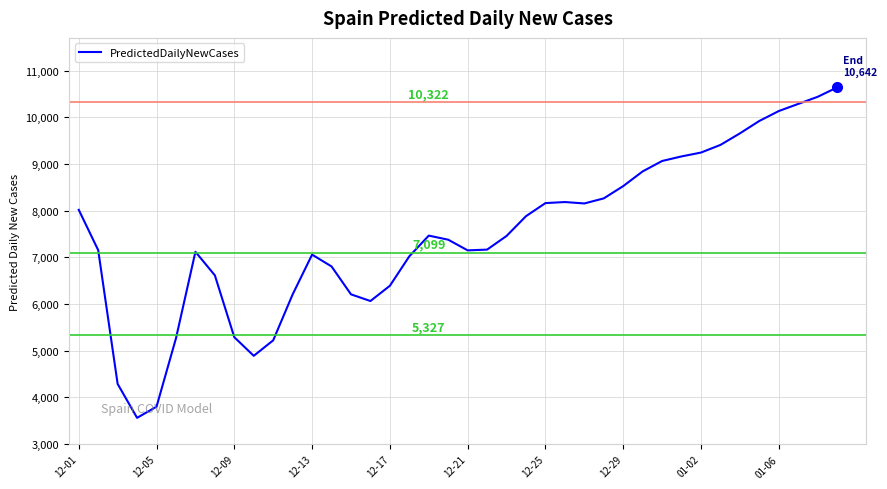

What is the sum of all values?

299507.8